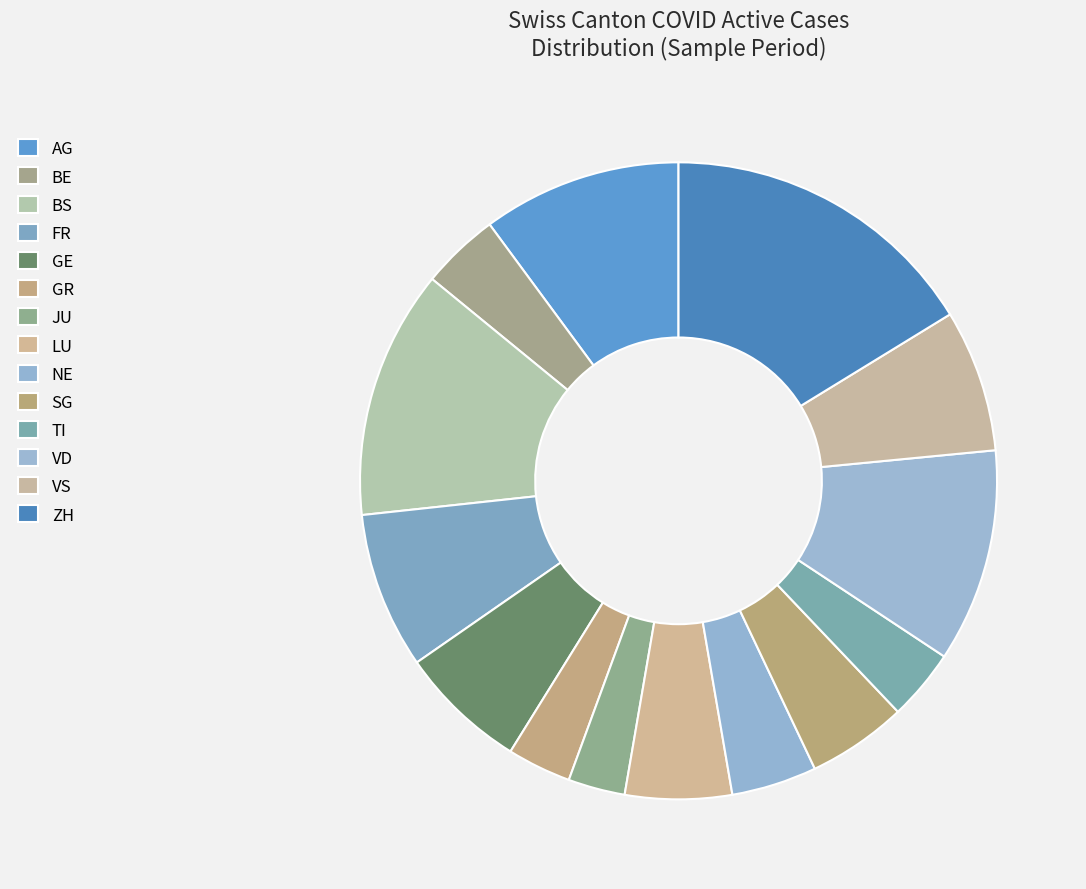

Count the number of slices in the pie.

14